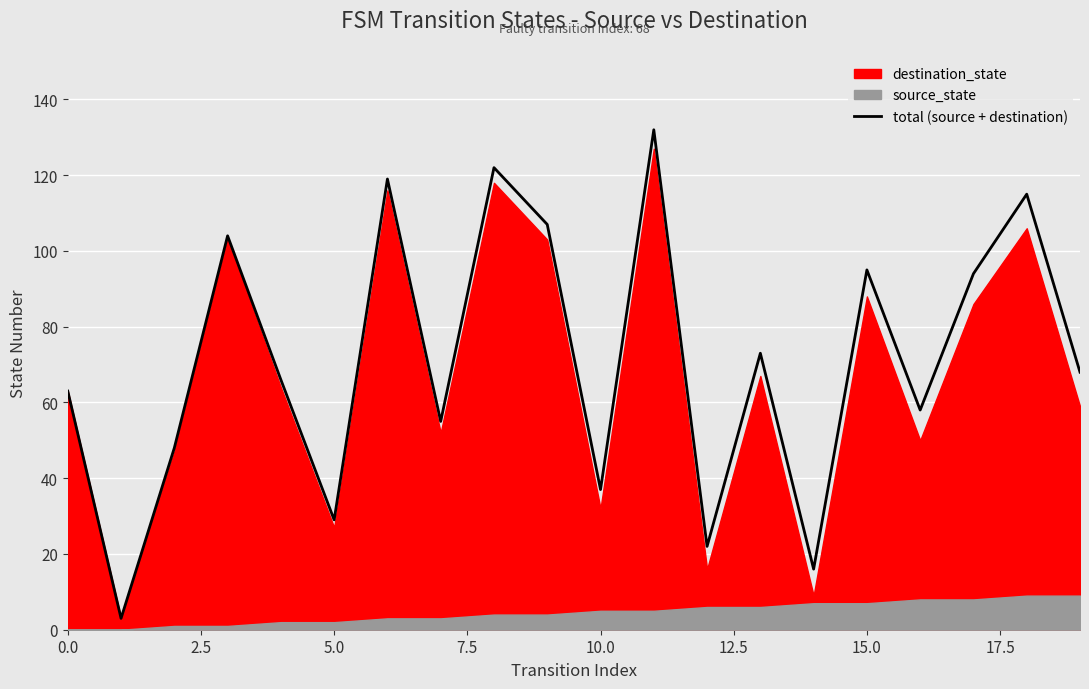

The value of total (source + destination) at 0.0 is 30. True or false?

False